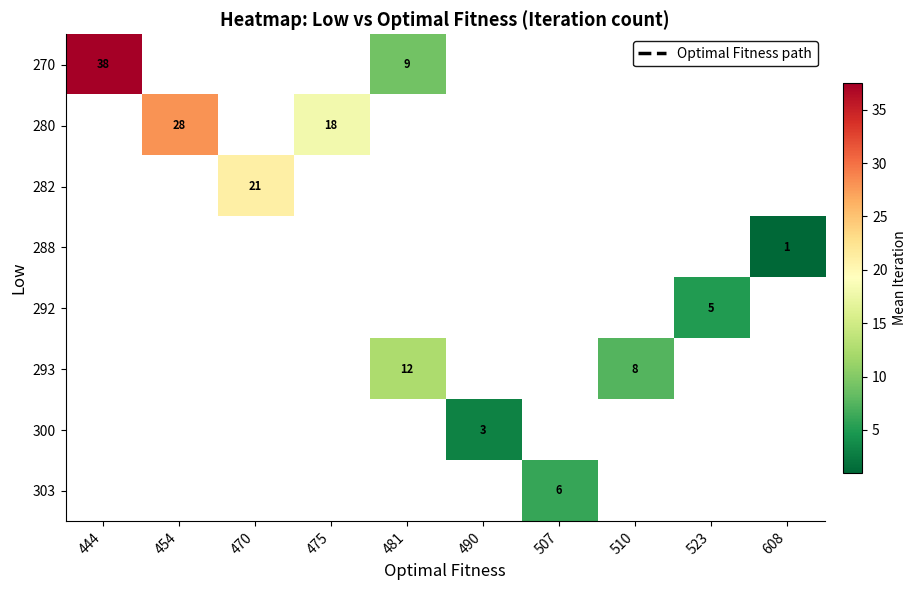

True or false: 303 has a value of 2.5 at 507.

False